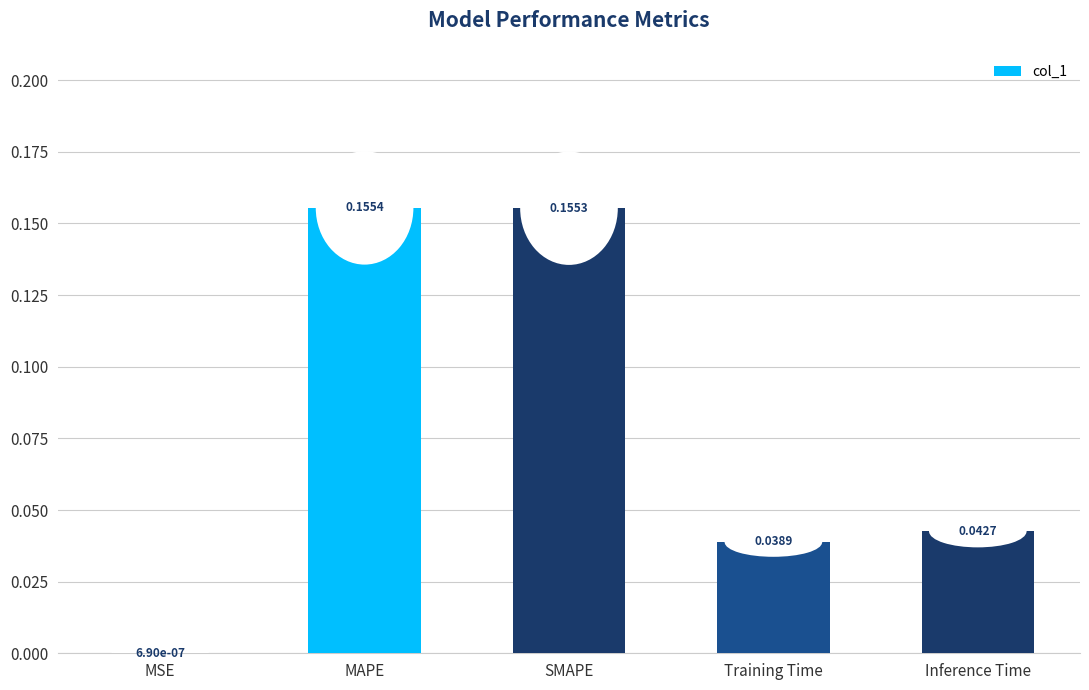

At which label is the value closest to 0?

MSE